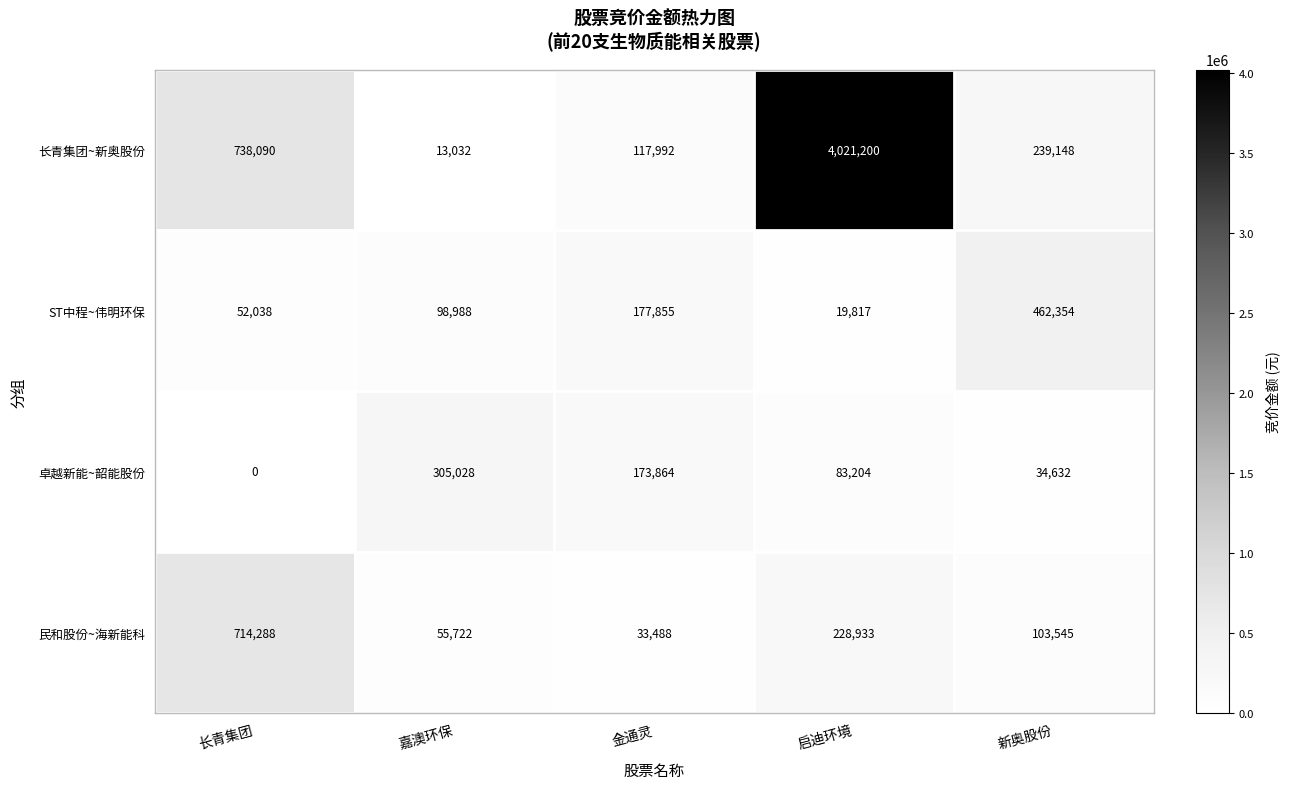

At how many categories does at least one series exceed 3328428?

1